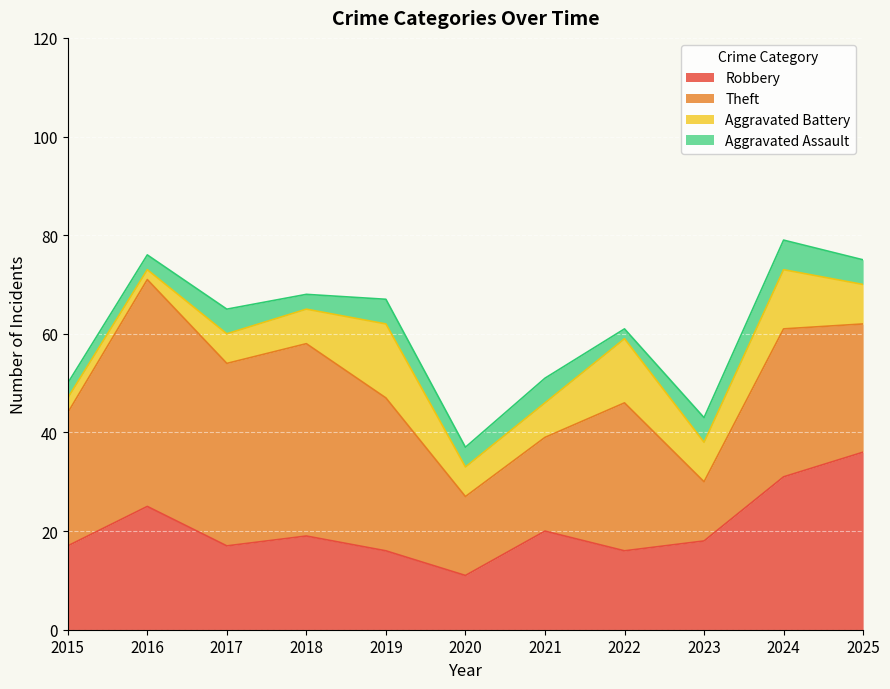

The Aggravated Assault series shows 5 at 2019. True or false?

True